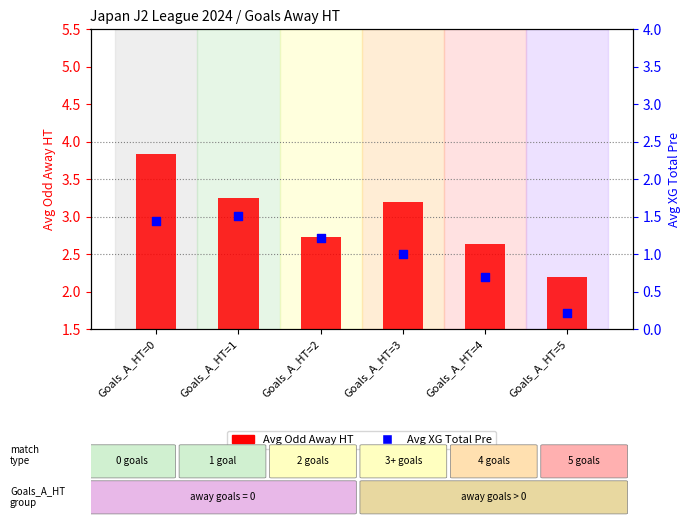

What is the total value across all series at Goals_A_HT=1?

4.8